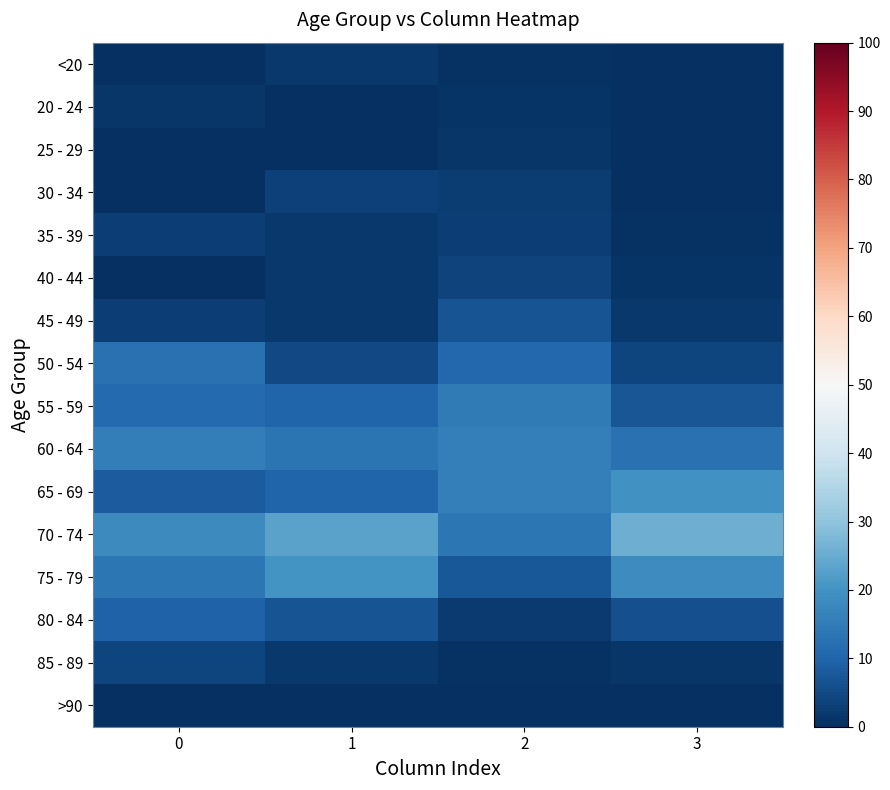

Which series has the largest total across all categories?

70 - 74